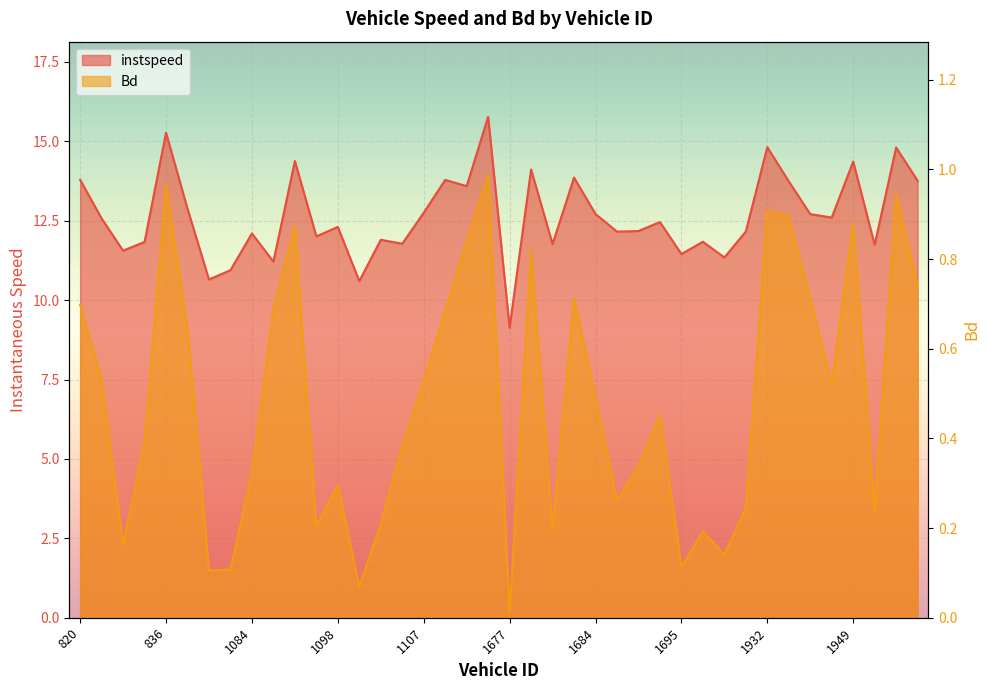

Rank the series by their average value, from lowest to highest.

Bd, instspeed